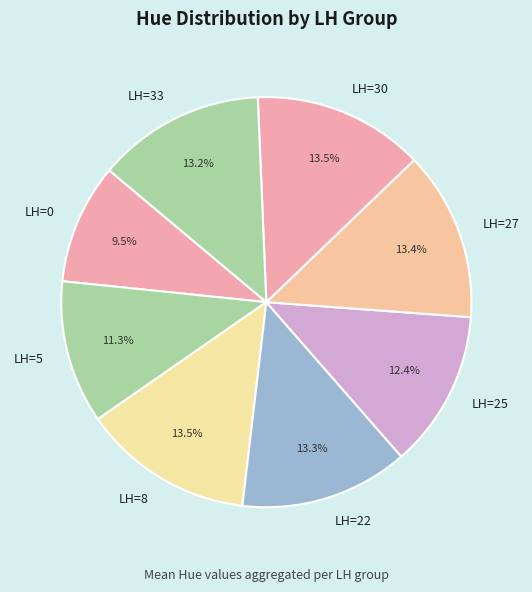

What is the smallest slice in the pie chart?

LH=0